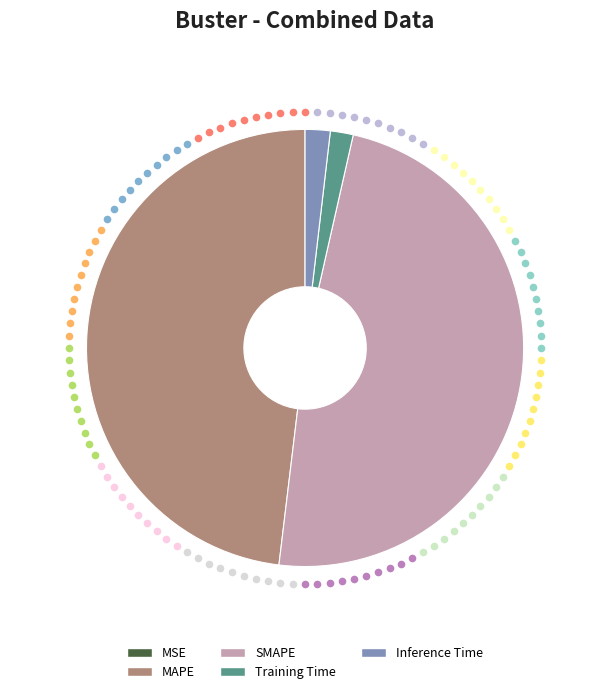

Does Training Time account for over 50% of the chart?

No